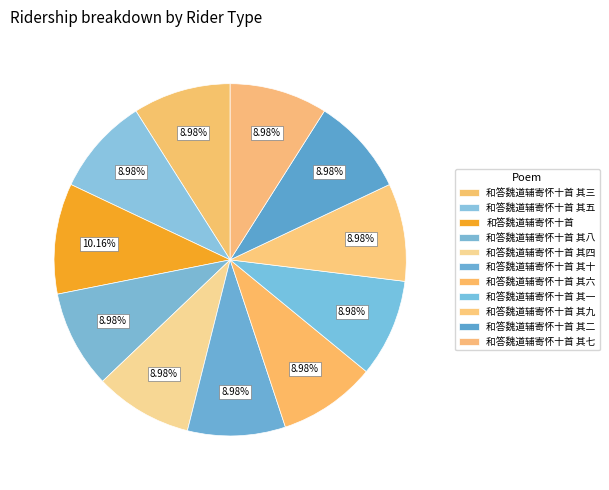

Is the sum of 和答魏道辅寄怀十首 and 和答魏道辅寄怀十首 其八 greater than half?

No